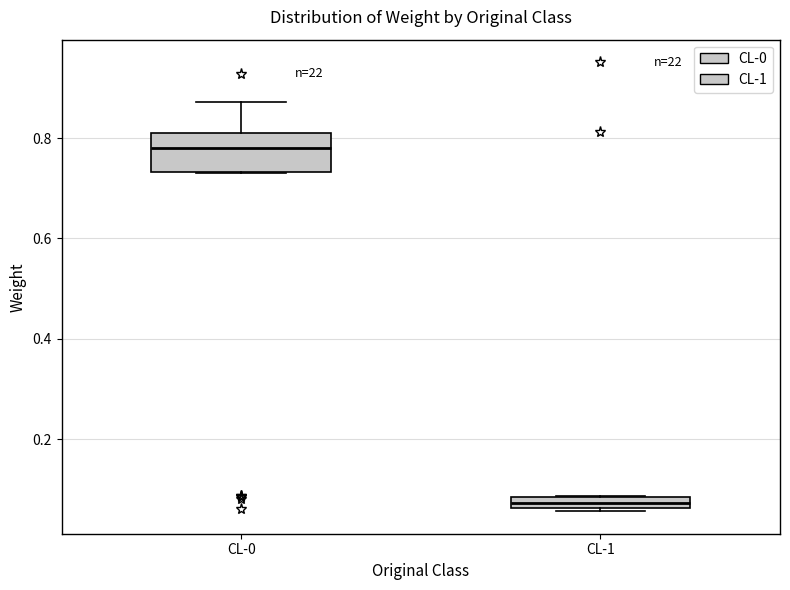

Where does the upper whisker of the box for CL-0 end on the y-axis? The values are not printed on the chart, so give them approximately, as read against the axis.

0.88